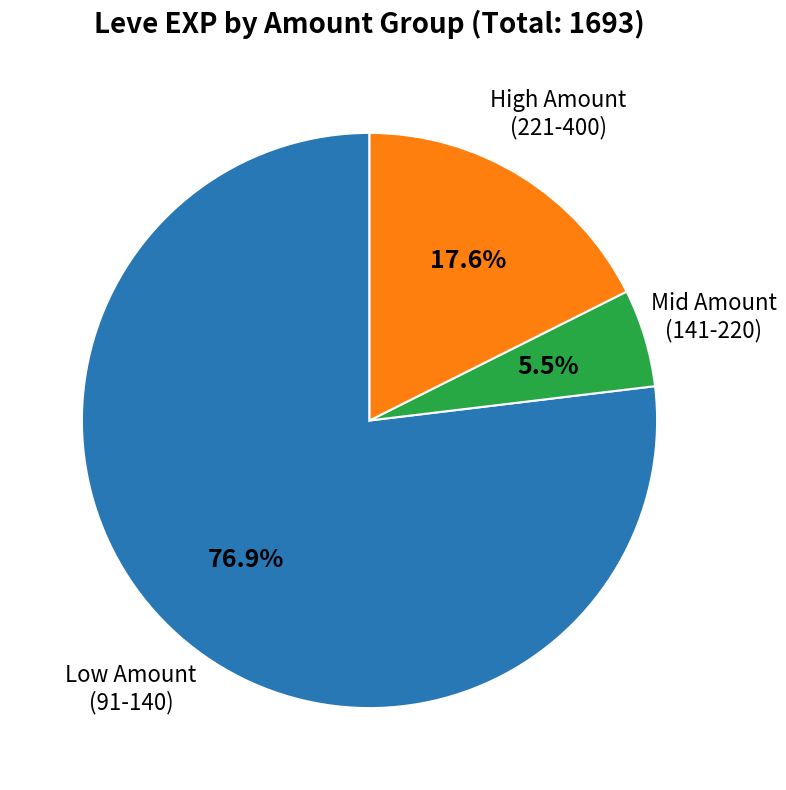

To the nearest percent, what is the difference between the largest and smallest slice percentages?

71%